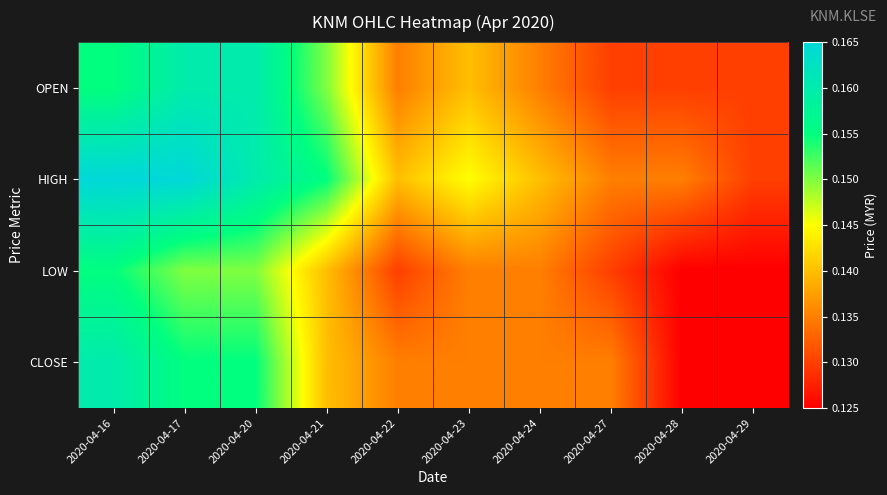

At how many categories does at least one series exceed 0?

10